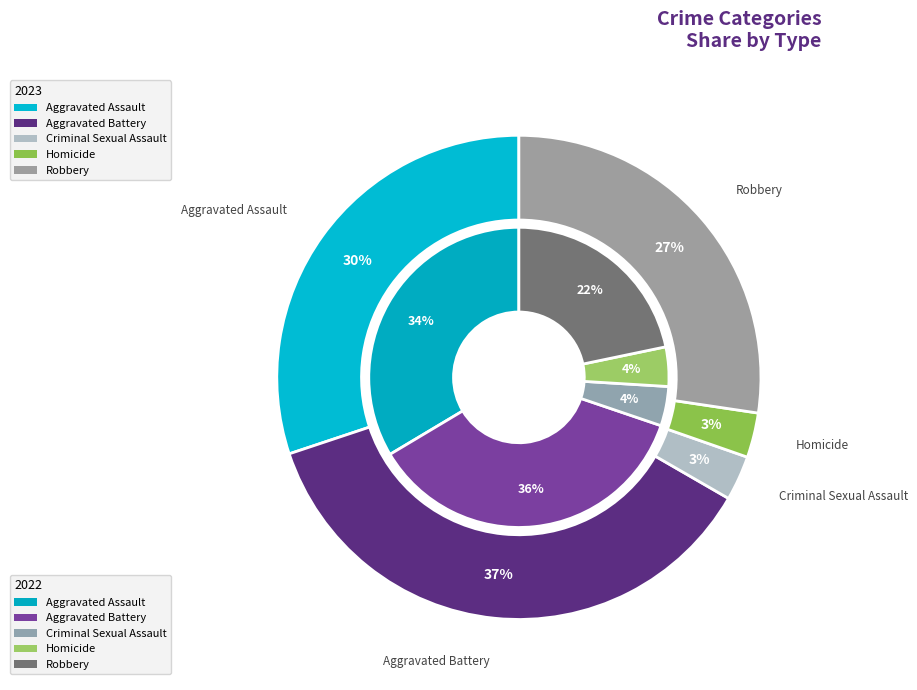

True or false: 2 accounts for 1% of the total.

False